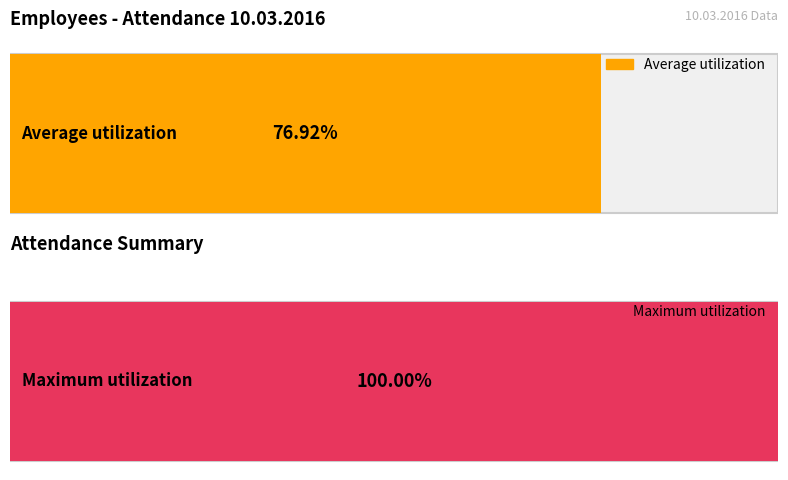

The value at Brett Kimura is 0. True or false?

False